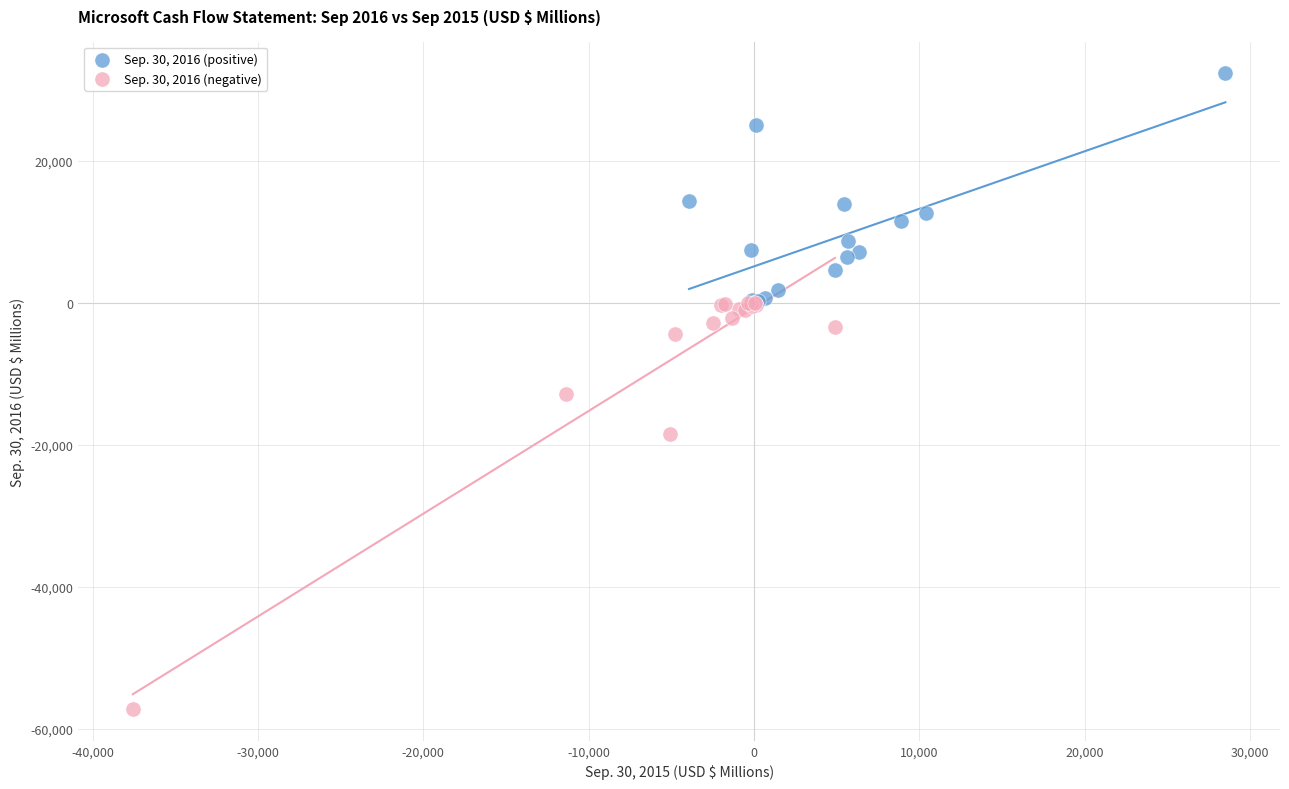

Which series has the widest spread of Y values?

Sep. 30, 2016 (negative)